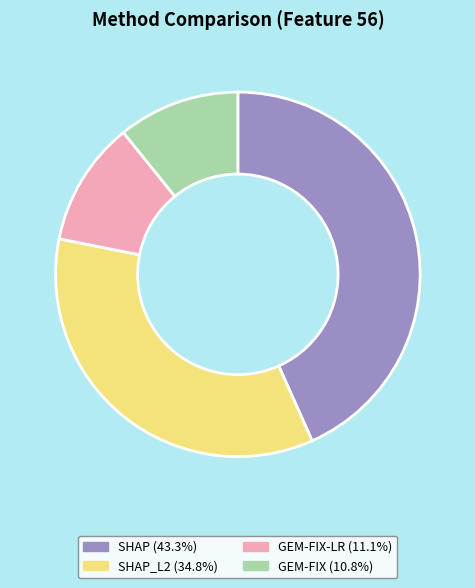

Is there any slice that represents more than half of the pie?

No